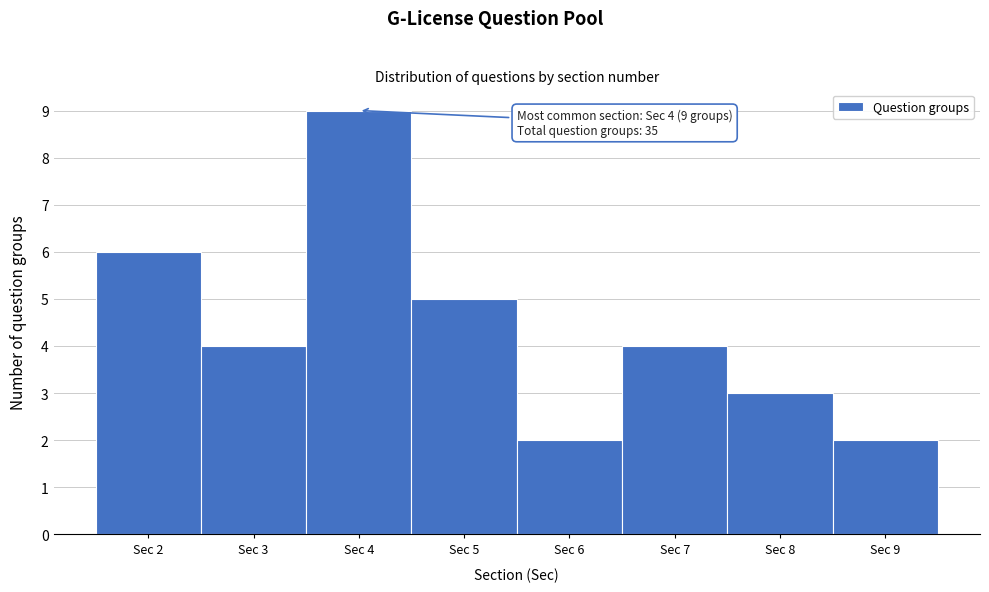

Over which range of the x-axis is the bar tallest?

3.5 to 4.5